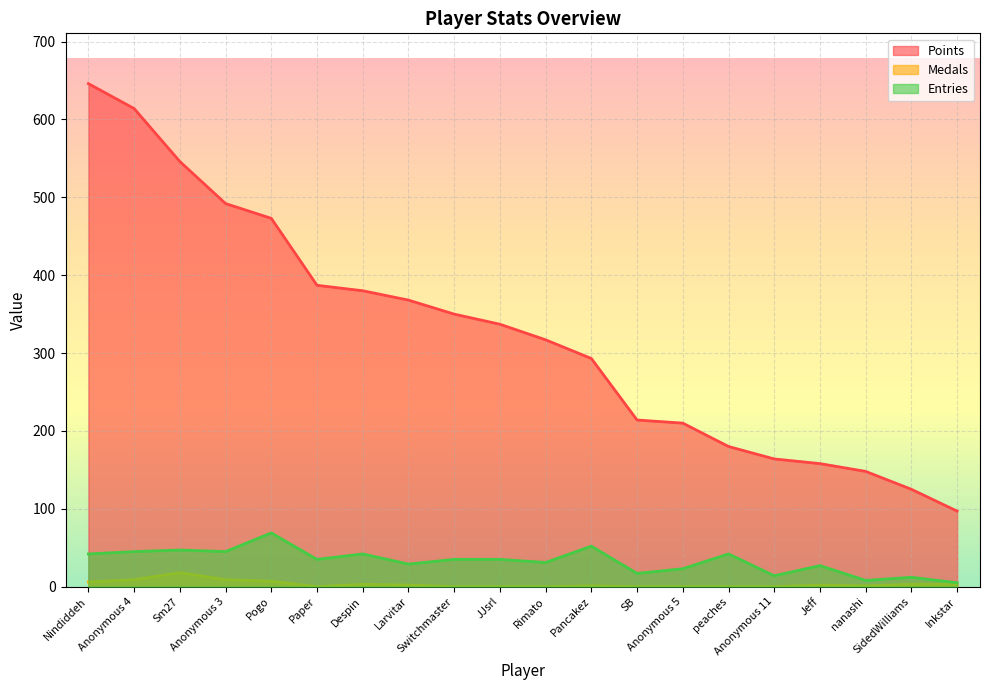

What is the label of the 20th point from the left?

Inkstar